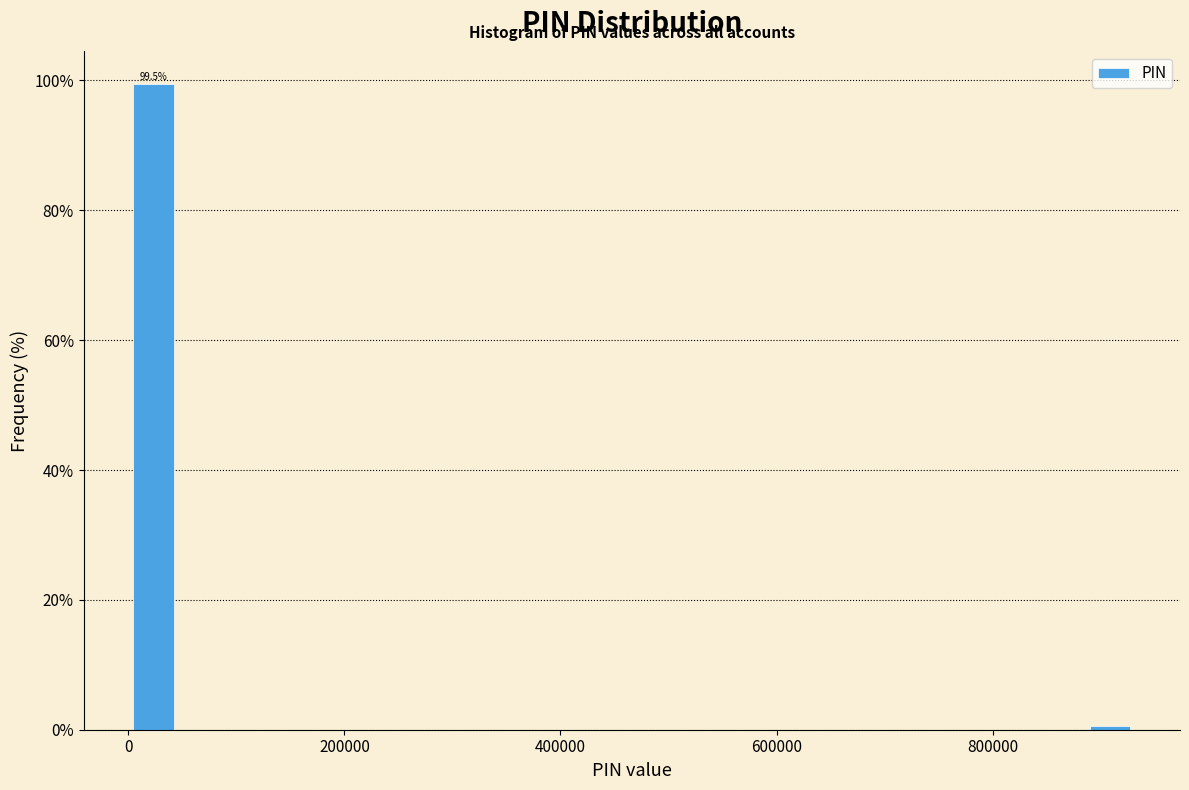

Around what value on the x-axis is the tallest bar? Give the approximate position of its centre, as read against the axis.

20000